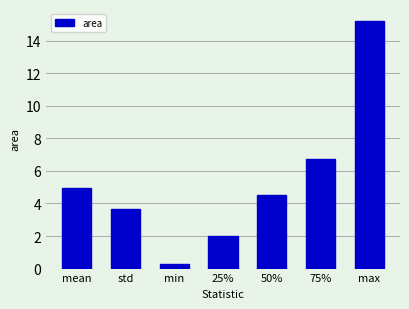

How many data points are above 4?

4